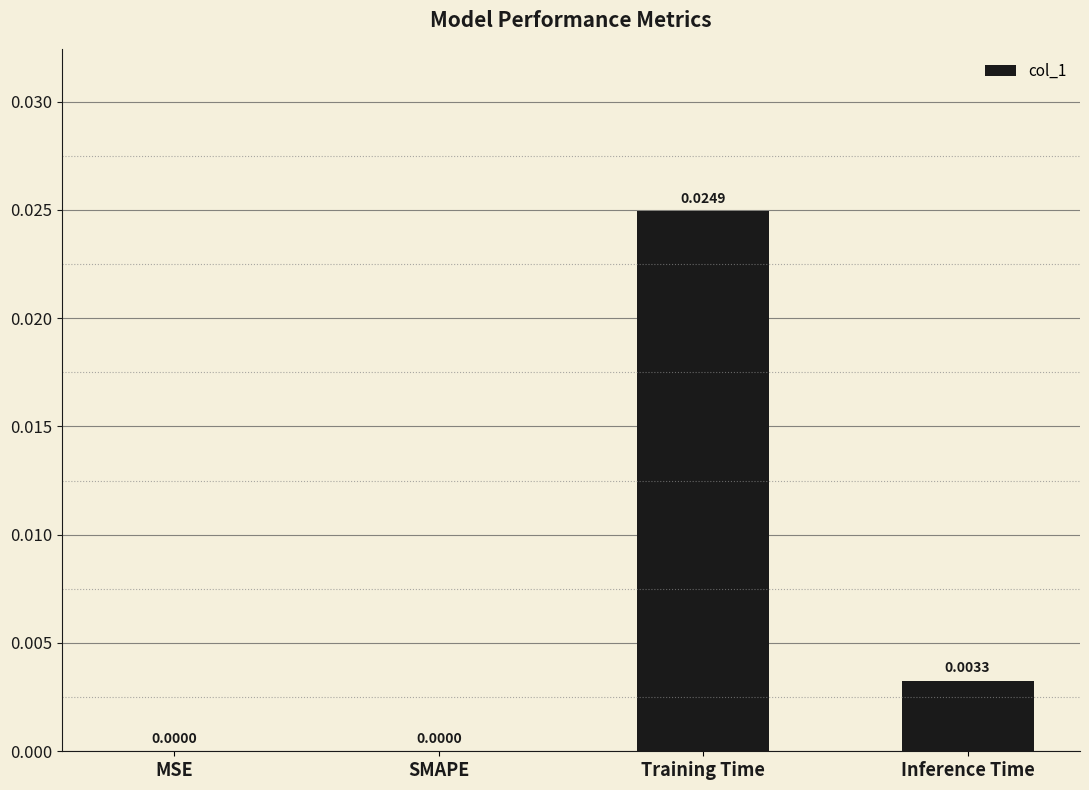

Which label corresponds to the largest value in the chart?

Training Time